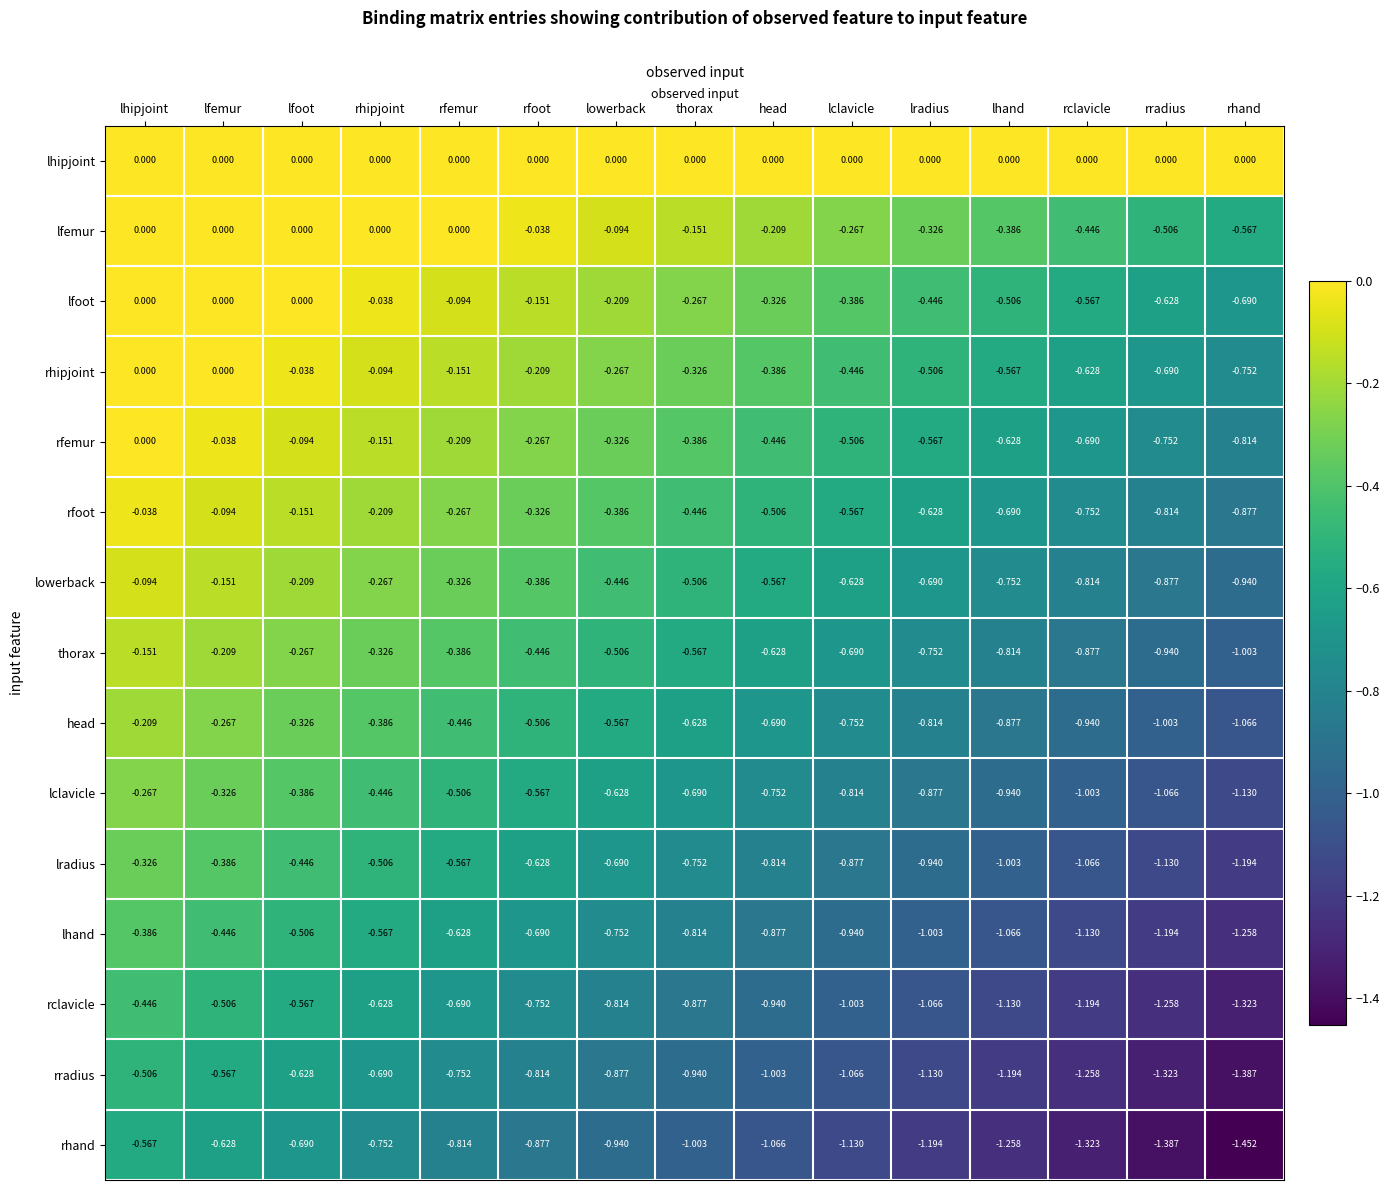

At which label is lradius closest to 0?

lhipjoint